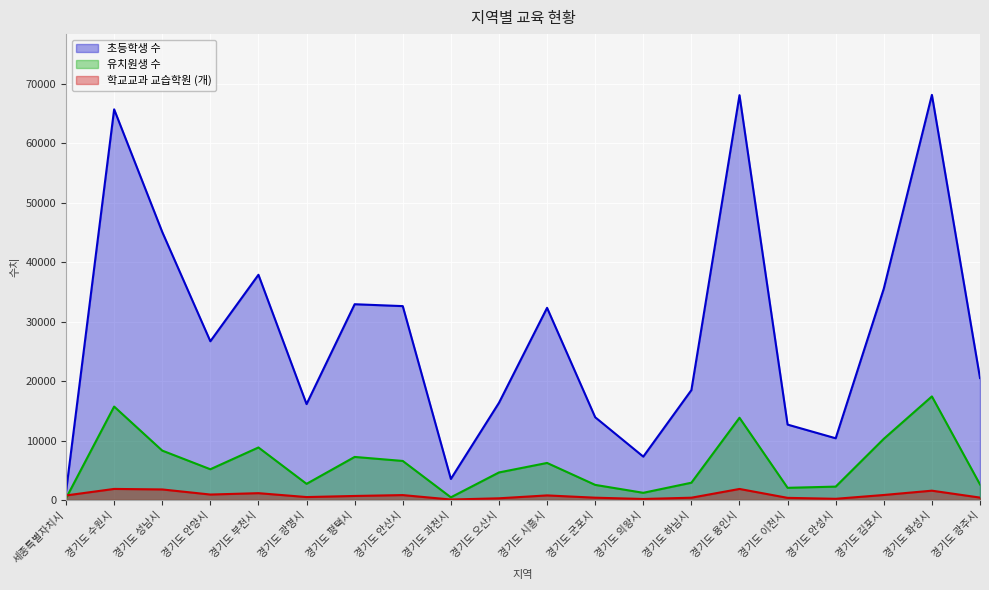

In 학교교과 교습학원 (개), how many points are lower than both neighbors (excluding endpoints)?

5